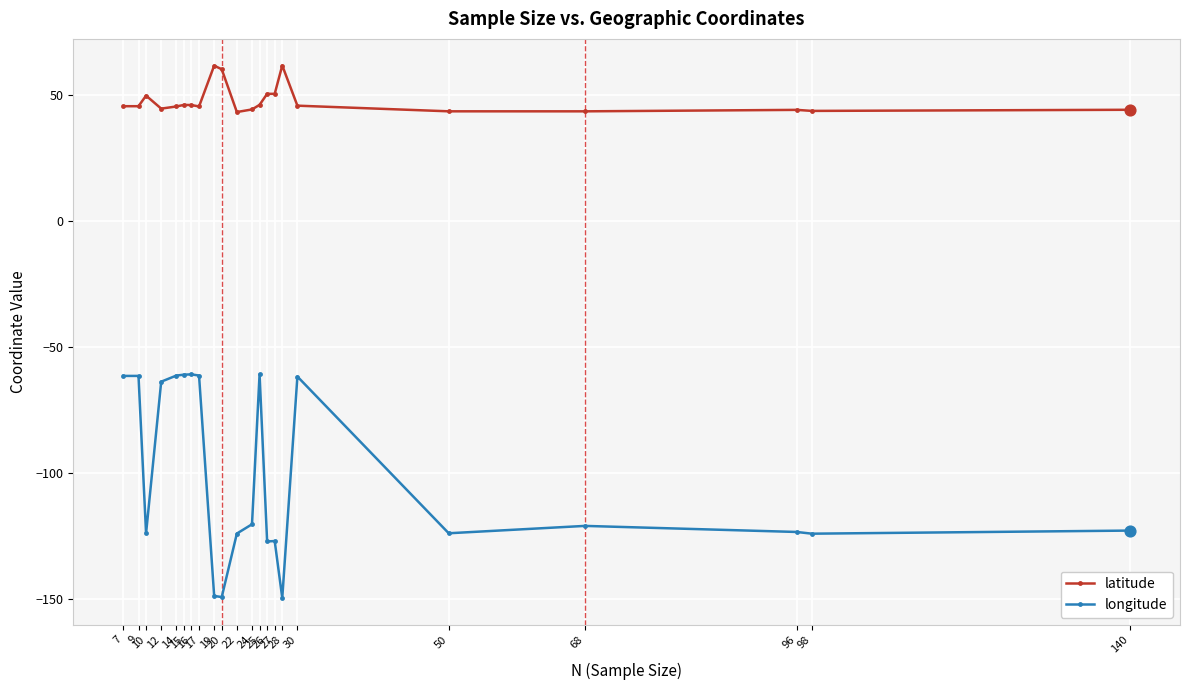

Is the value of latitude at 27 greater than the value of longitude at 15?

Yes